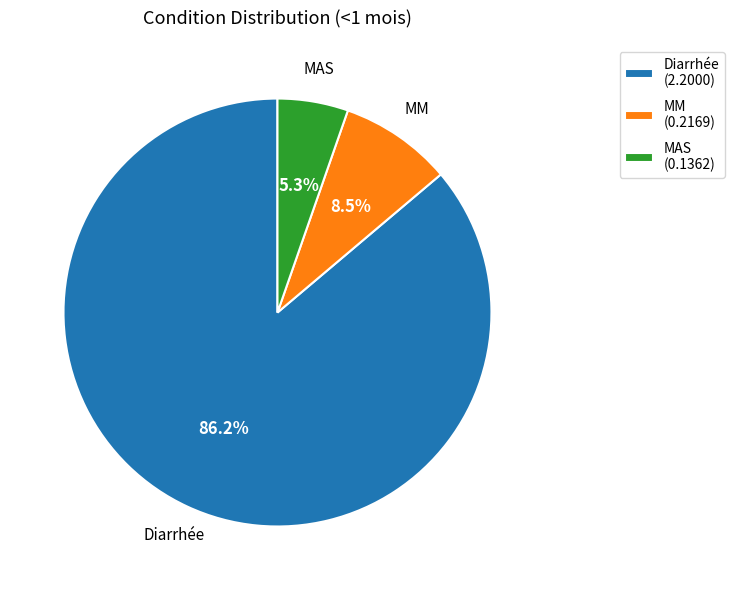

Which slice represents more than half of the pie?

Diarrhée